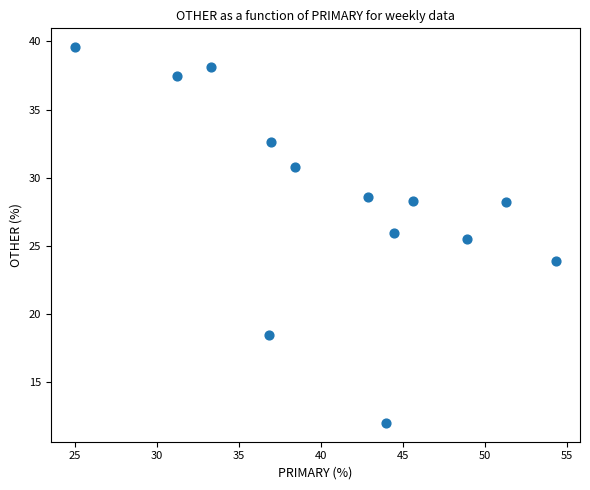

What is the range of X values (max minus min)?

29.3